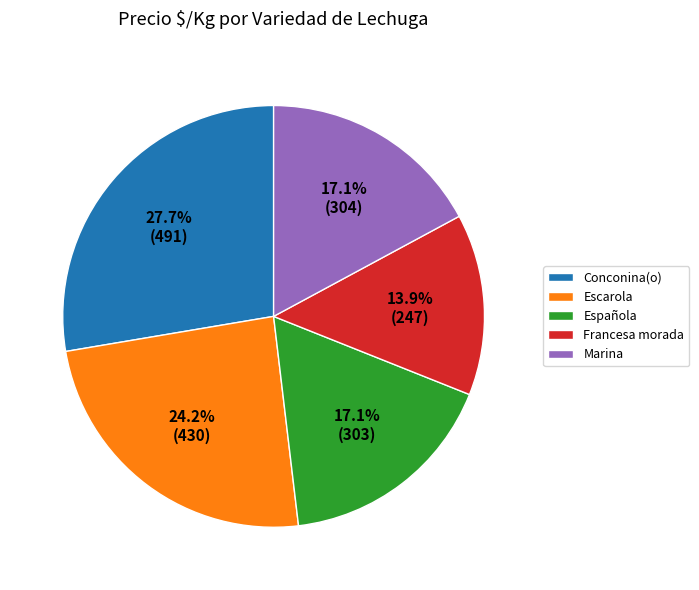

Which slice is the largest?

Conconina(o)